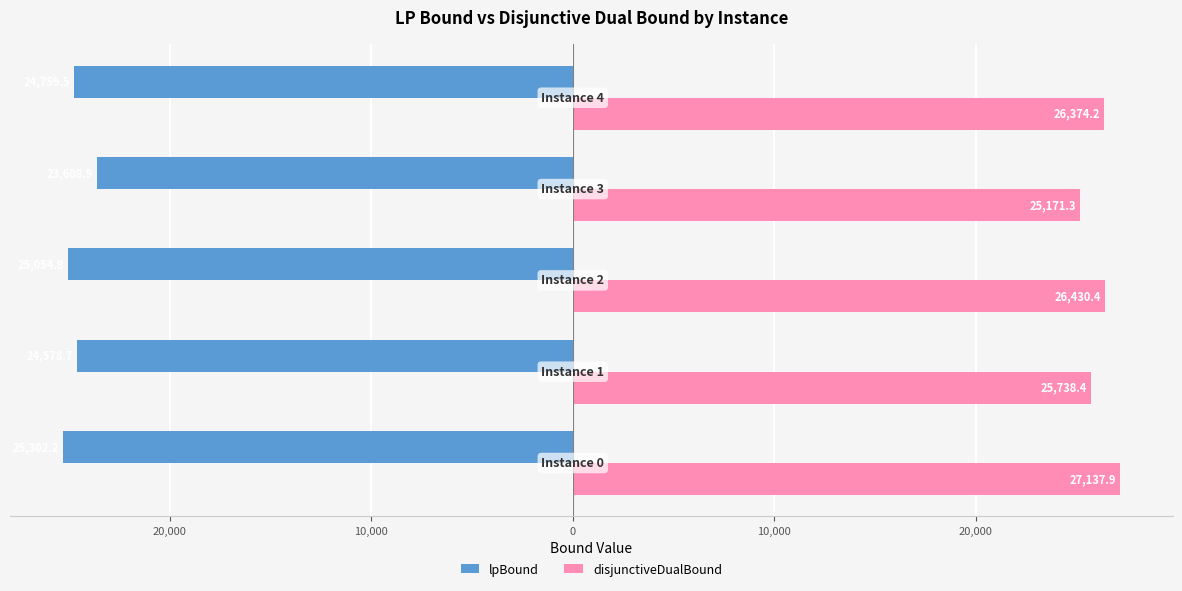

What is the difference between the maximum and minimum values in the lpBound series?

1693.3